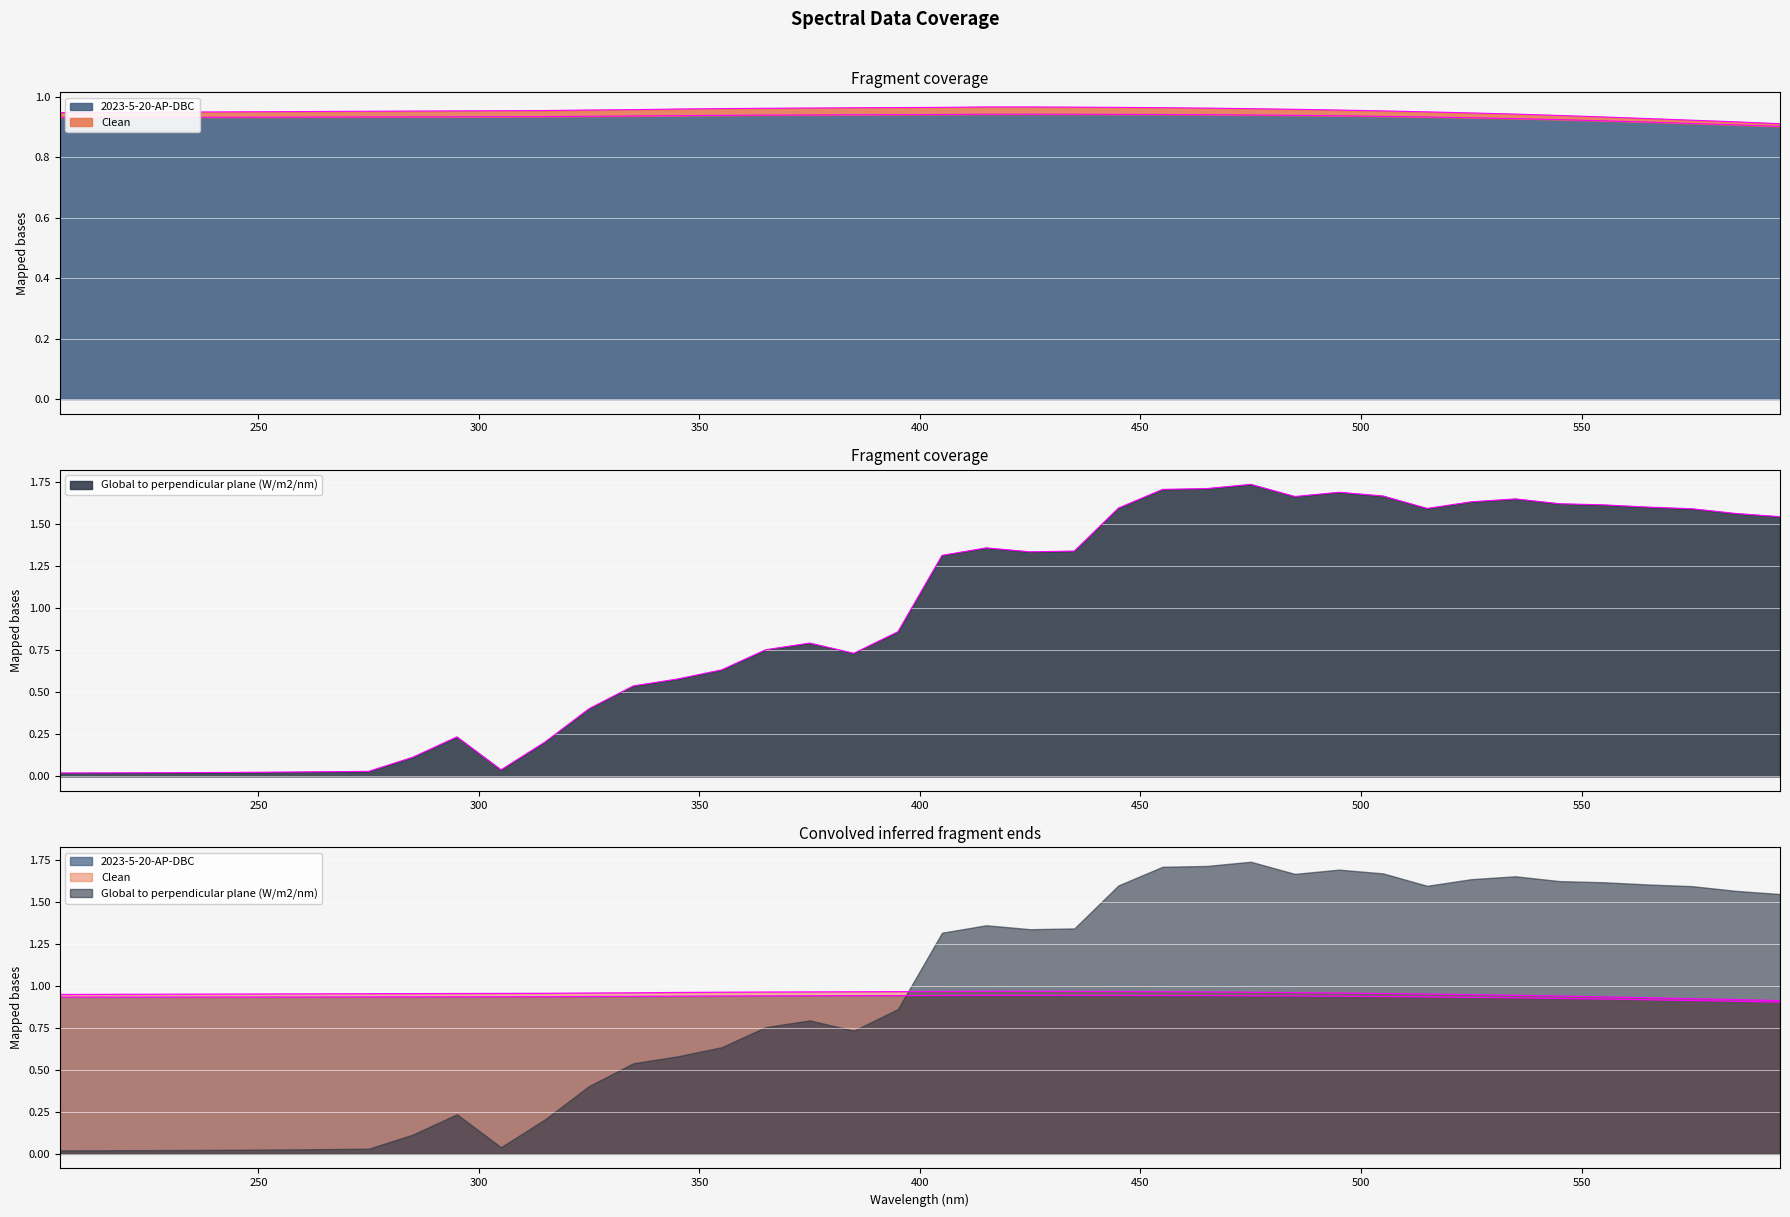

True or false: Clean and Global to perpendicular plane (W/m2/nm) intersect in this chart.

True